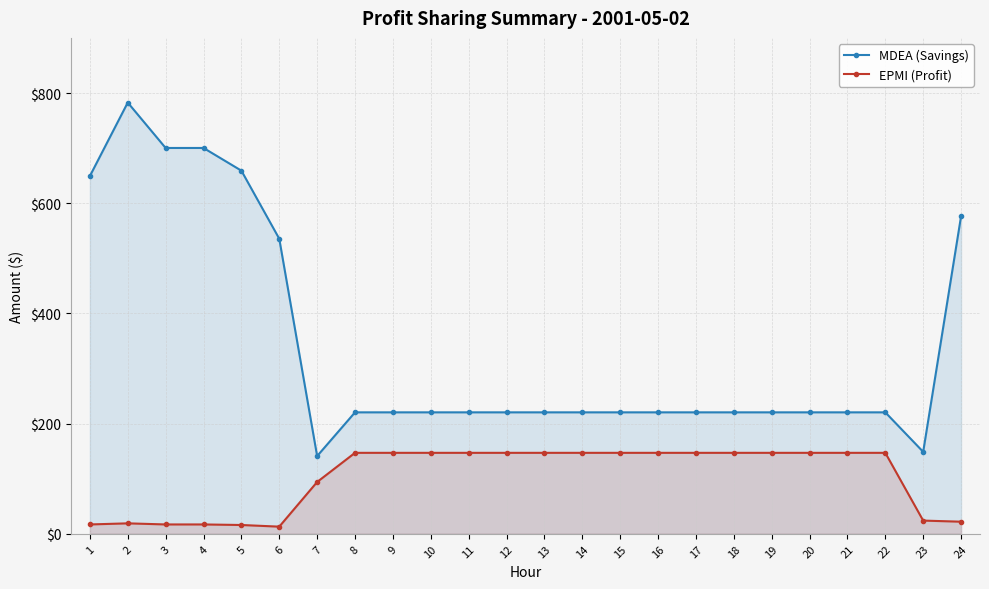

True or false: MDEA (Savings) and EPMI (Profit) intersect in this chart.

False